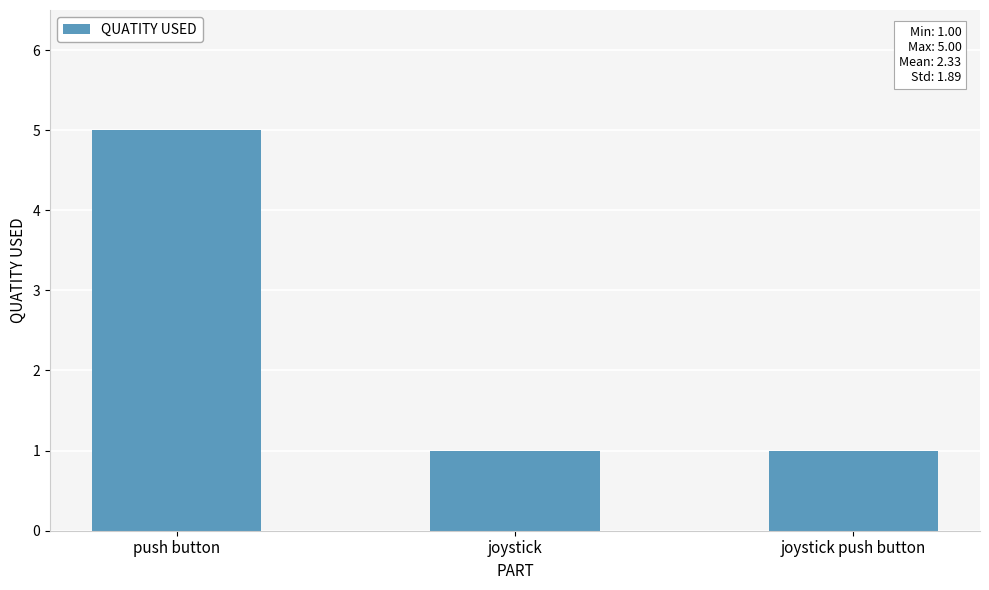

Reading left to right, extract all data points from this chart.

push button=5	joystick=1	joystick push button=1